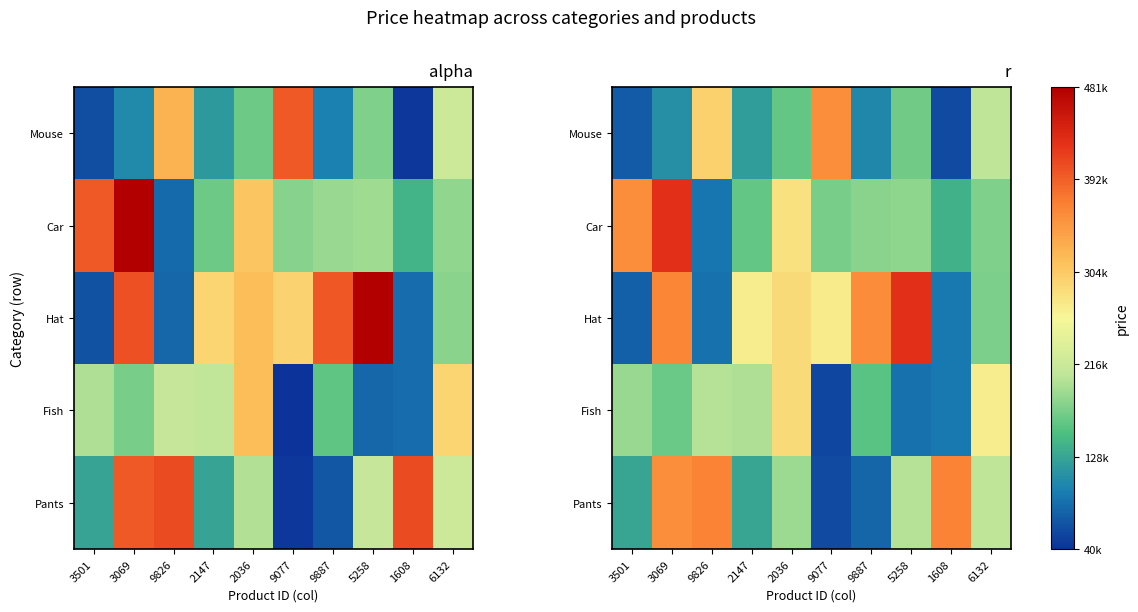

Read the Fish value at 6132, to the nearest 50.

269900